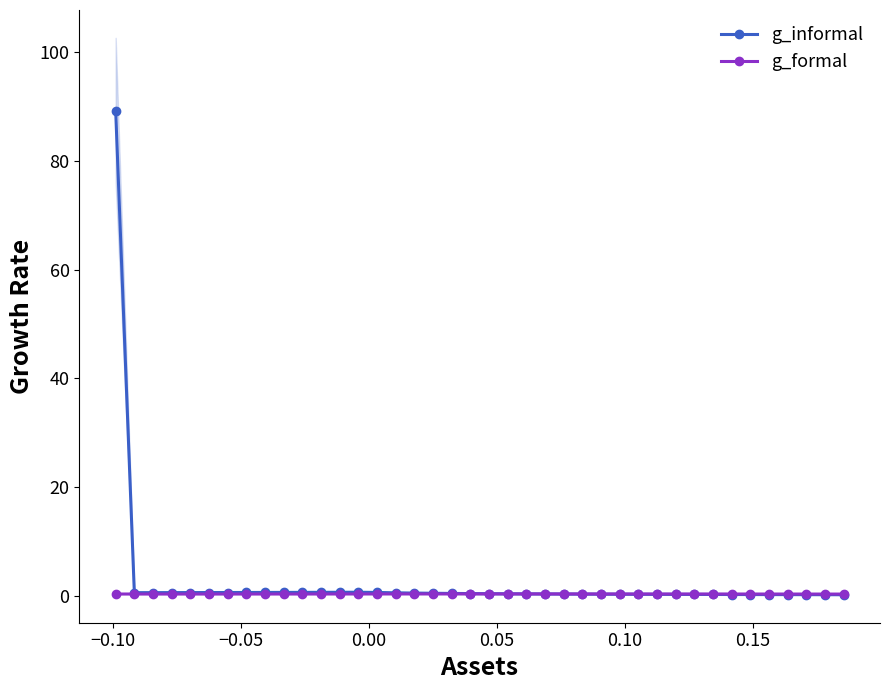

List the series in order of their overall mean, lowest first.

g_formal, g_informal